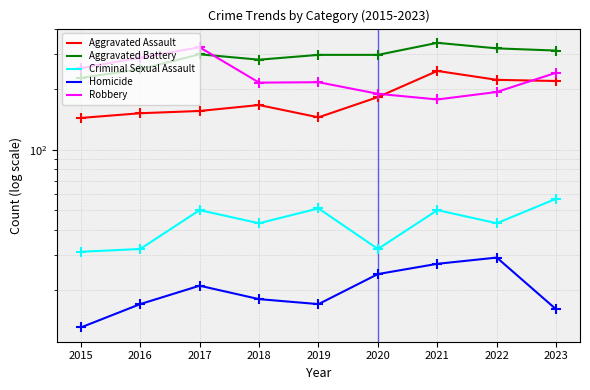

What are all the series names shown in the legend?

Aggravated Assault, Aggravated Battery, Criminal Sexual Assault, Homicide, Robbery